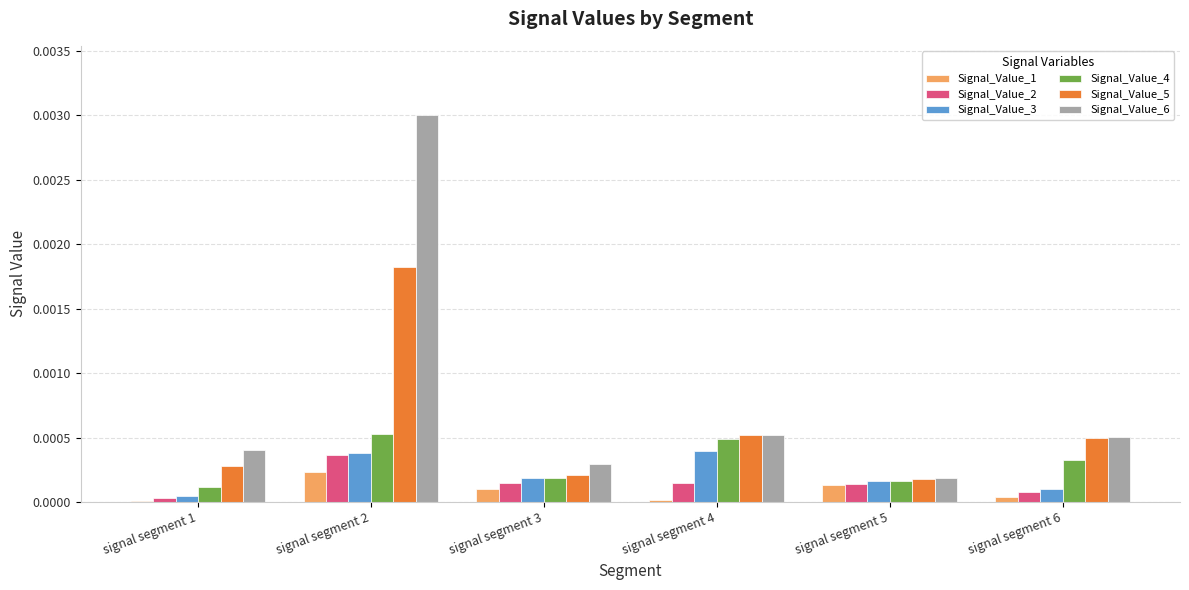

Is it true that Signal_Value_6 equals 0.0 at signal segment 2?

True